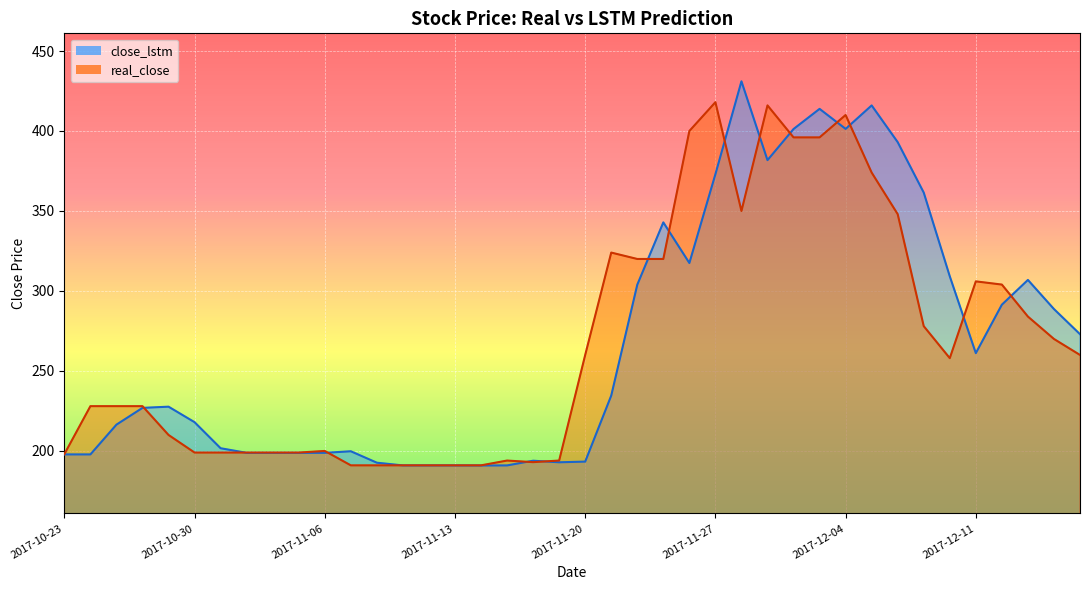

What is the total value across all series at 2017-11-06?

398.8